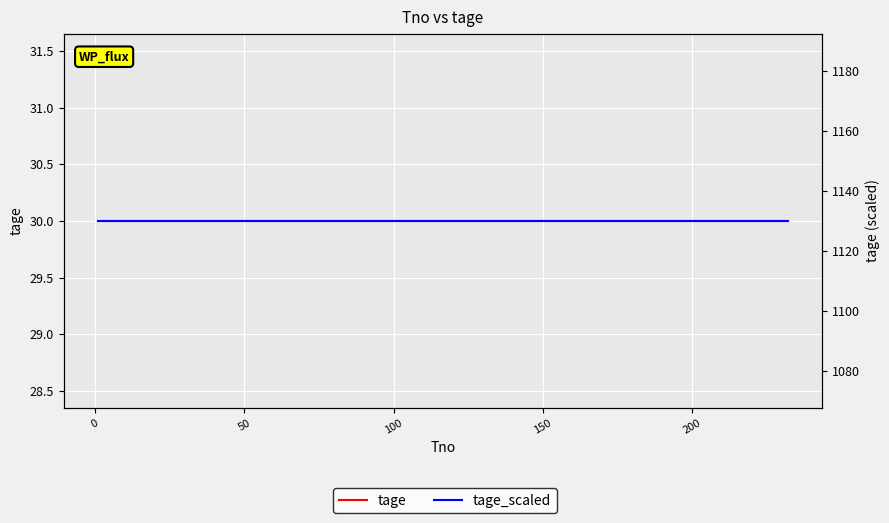

Which series has the widest spread of values?

tage